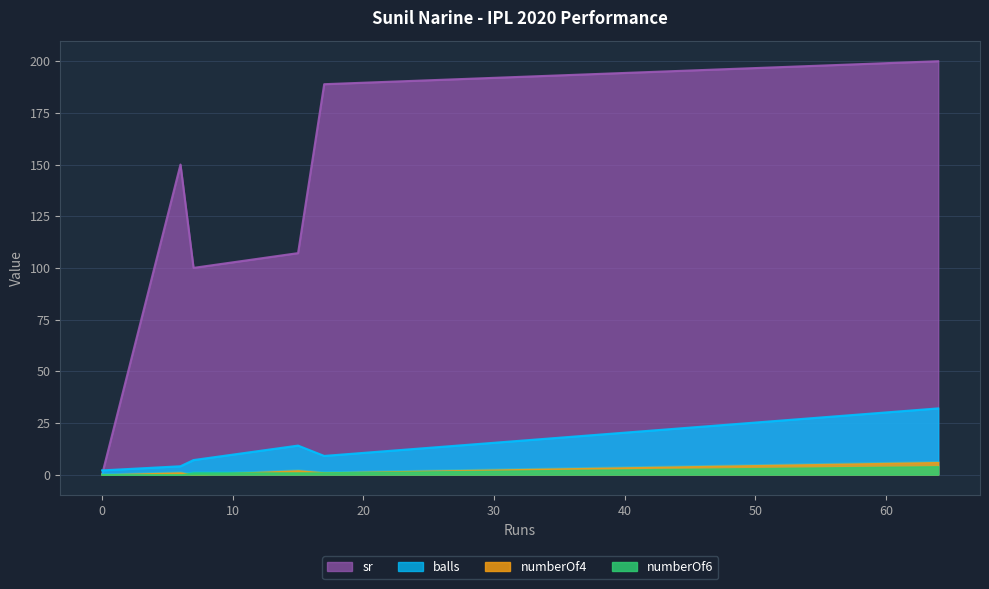

How many intersections are there between numberOf4 and numberOf6?

1